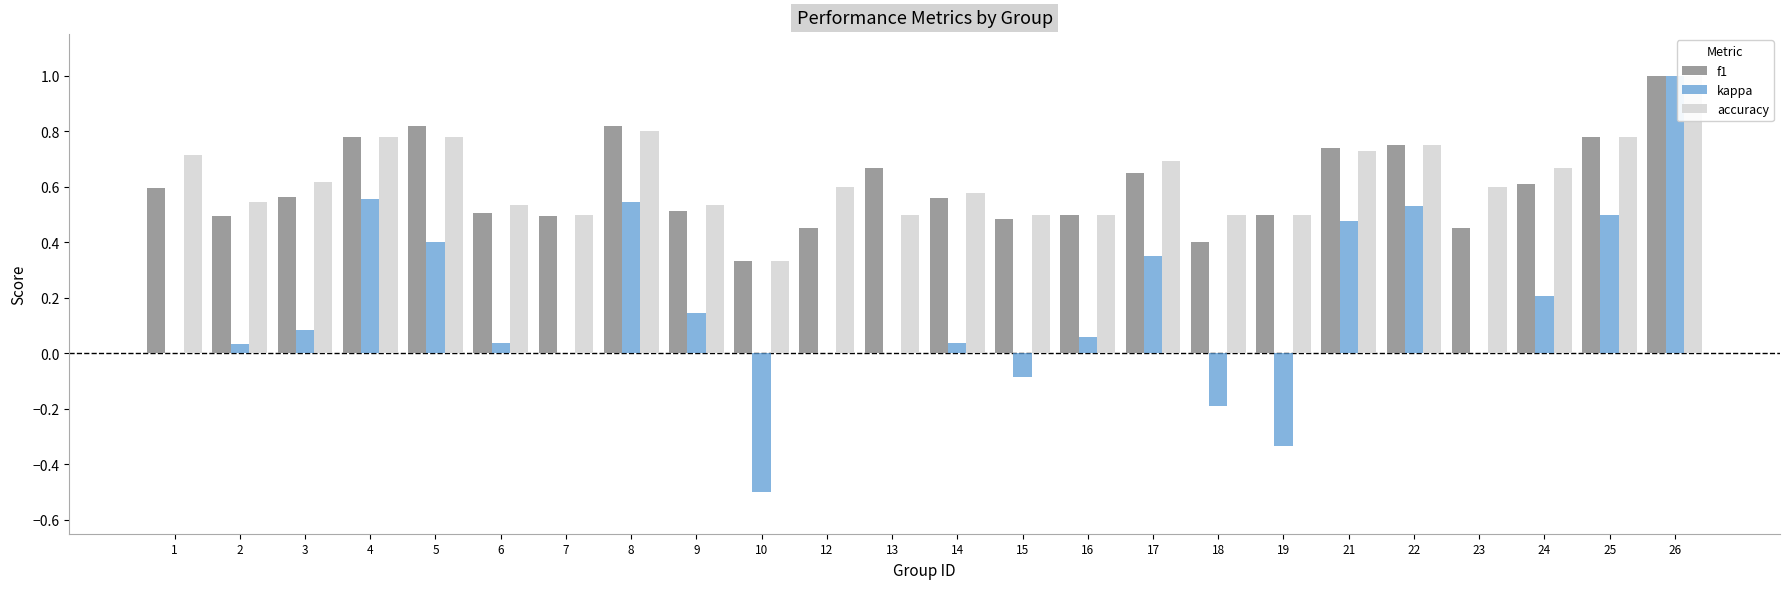

Which category has the highest value in the kappa series?

26